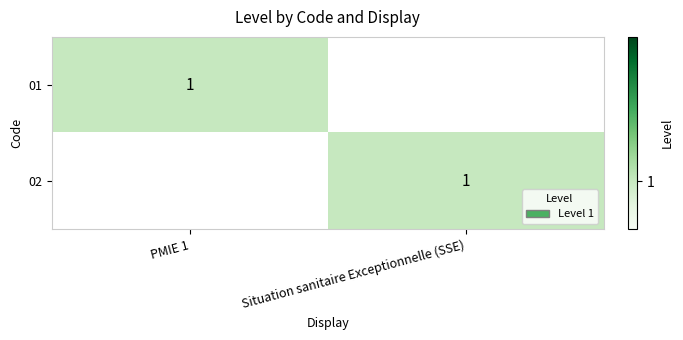

The value of 02 at Situation sanitaire Exceptionnelle (SSE) is 0. True or false?

False